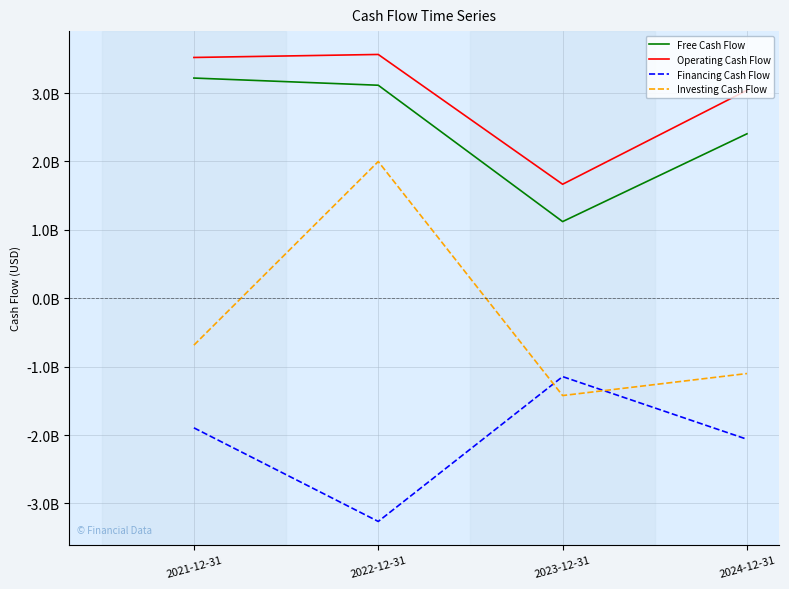

The Investing Cash Flow series shows -1423000000 at 2023-12-31. True or false?

True